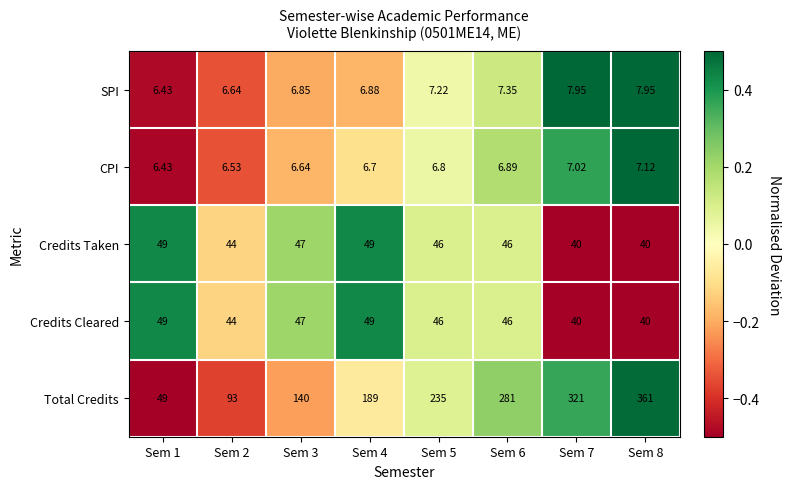

What is the total value across all series at Sem 8?

456.1